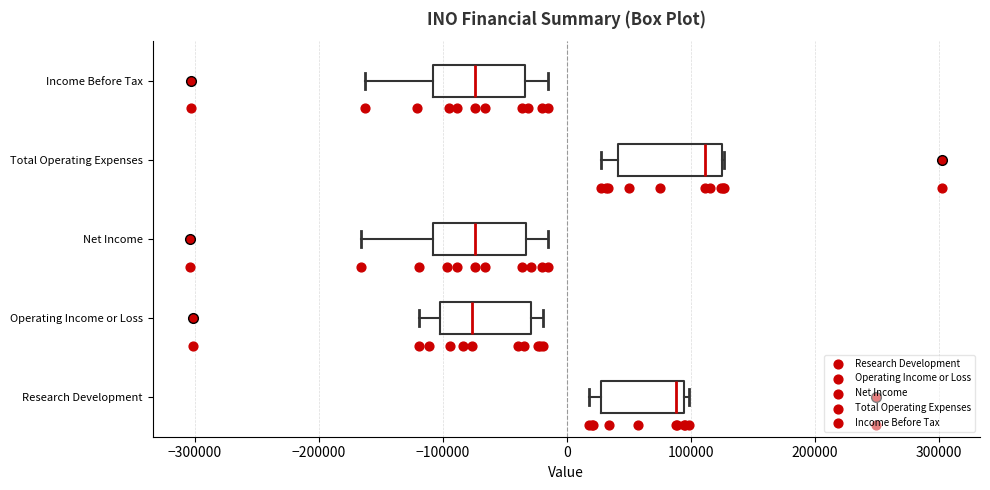

Reading bottom to top, transcribe this box plot: for each box, give where its median line is, the range the box spans, and where its two whiskers end, as read against the x-axis. The values are not printed on the chart, so give them approximately, as read against the axis.

Research Development: median 90000 (just left of the box's right edge), box 30000 to 90000, whiskers 20000 to 100000
Operating Income or Loss: median -80000, box -100000 to -30000, whiskers -120000 to -20000
Net Income: median -70000, box -110000 to -30000, whiskers -170000 to -20000
Total Operating Expenses: median 110000, box 40000 to 130000, whiskers 30000 to 130000
Income Before Tax: median -70000, box -110000 to -30000, whiskers -160000 to -20000